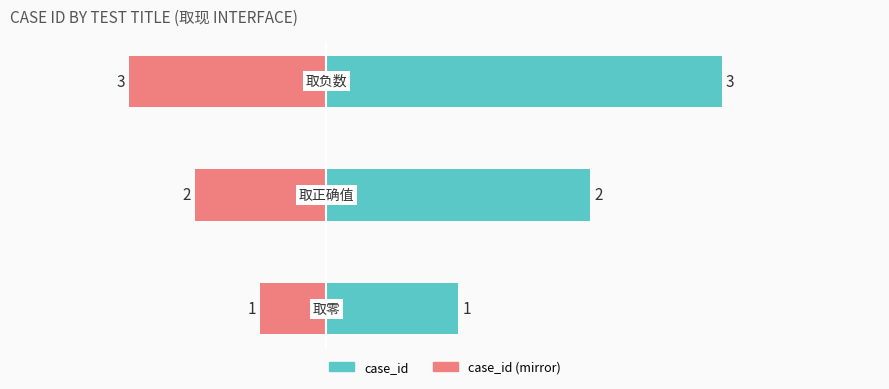

Which has a higher value, 1 or 0?

1